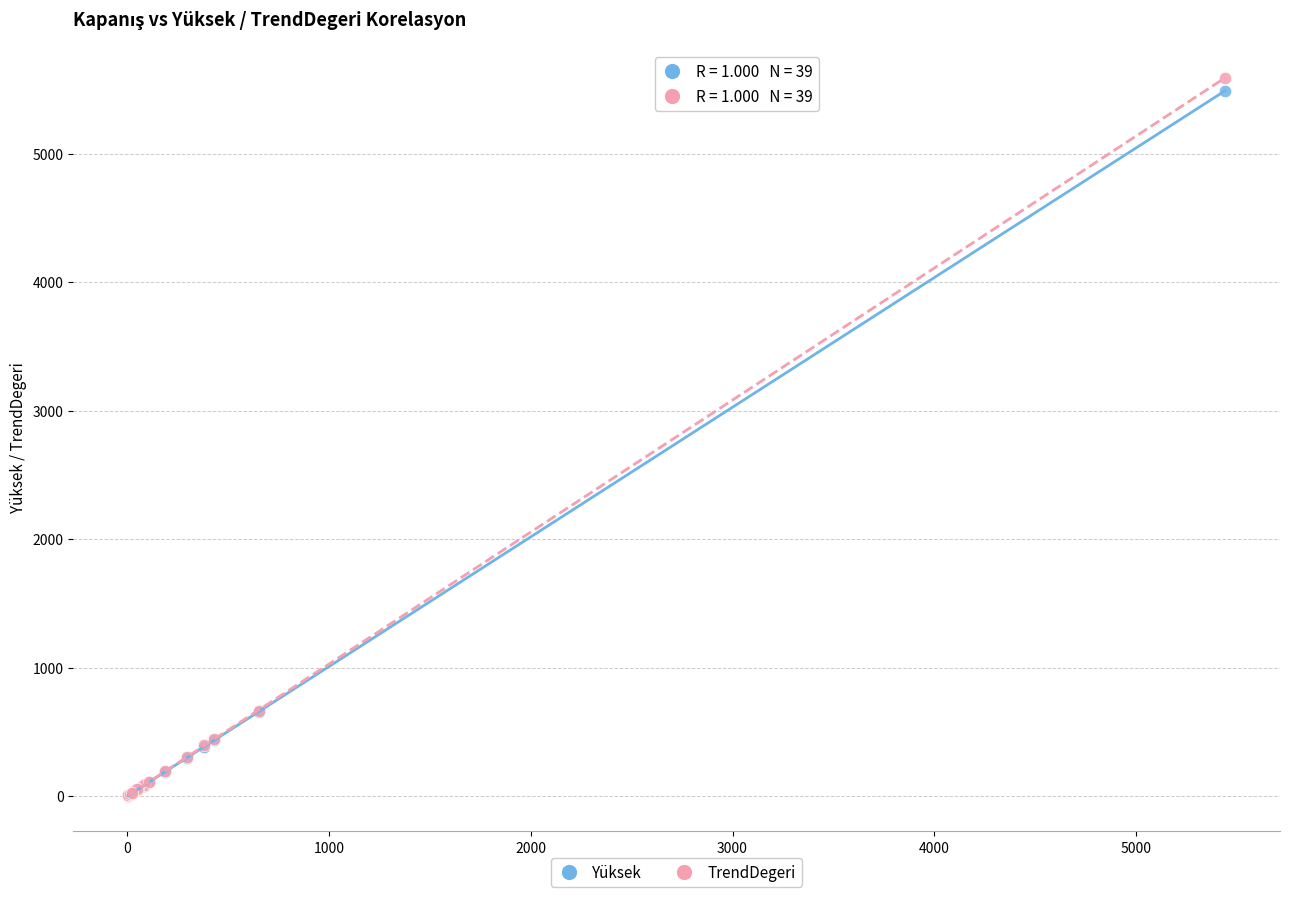

Which series reaches the maximum Y coordinate?

TrendDegeri